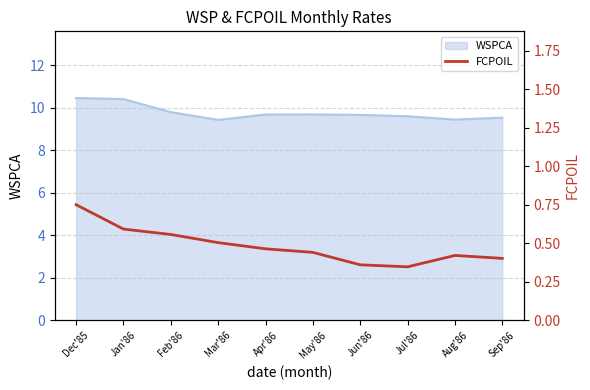

What is the lowest value of the WSPCA series?

9.4